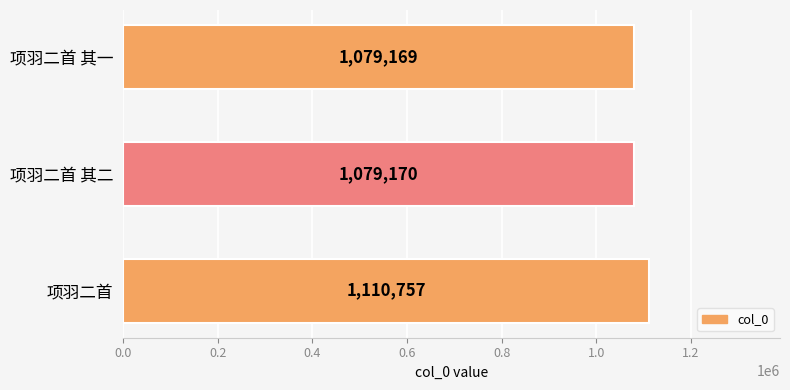

Which has a higher value, 项羽二首 其二 or 项羽二首?

项羽二首